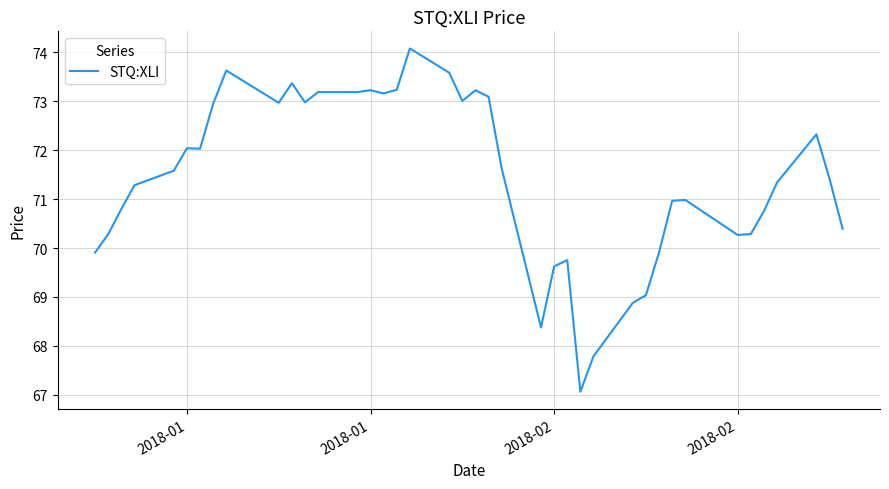

What is the difference between the maximum and minimum values?

7.0